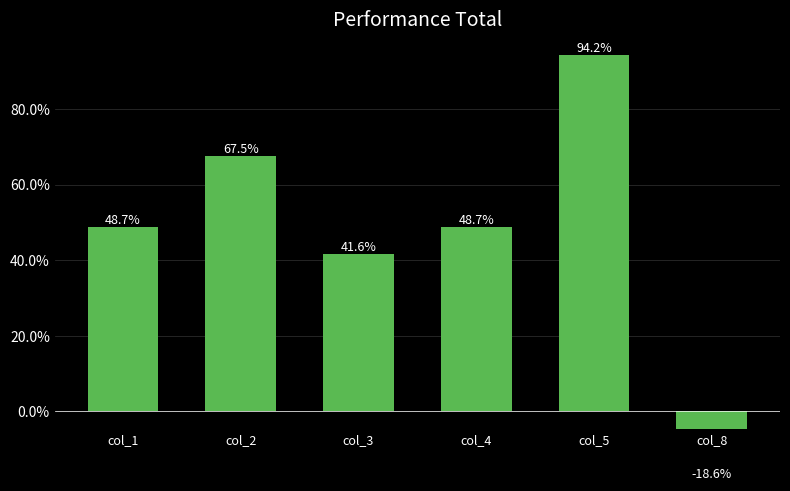

Where is the data nearest to the value 0?

col_8